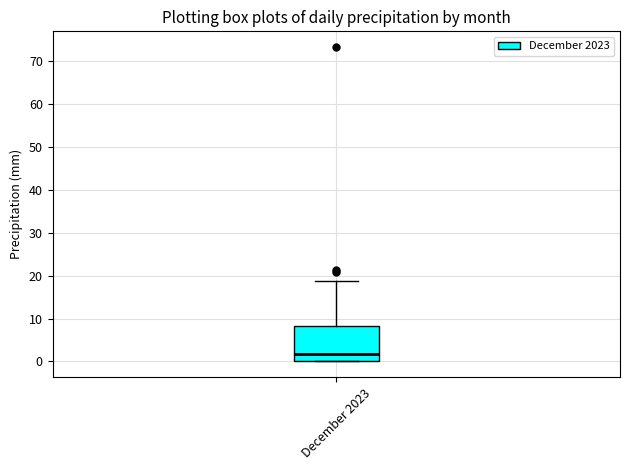

Read this box plot against the y-axis: the position of the median line, the range covered by the box, and the ends of both whiskers. The values are not printed on the chart, so give them approximately, as read against the axis.

median 2, box 0 to 8, whiskers 0 to 19